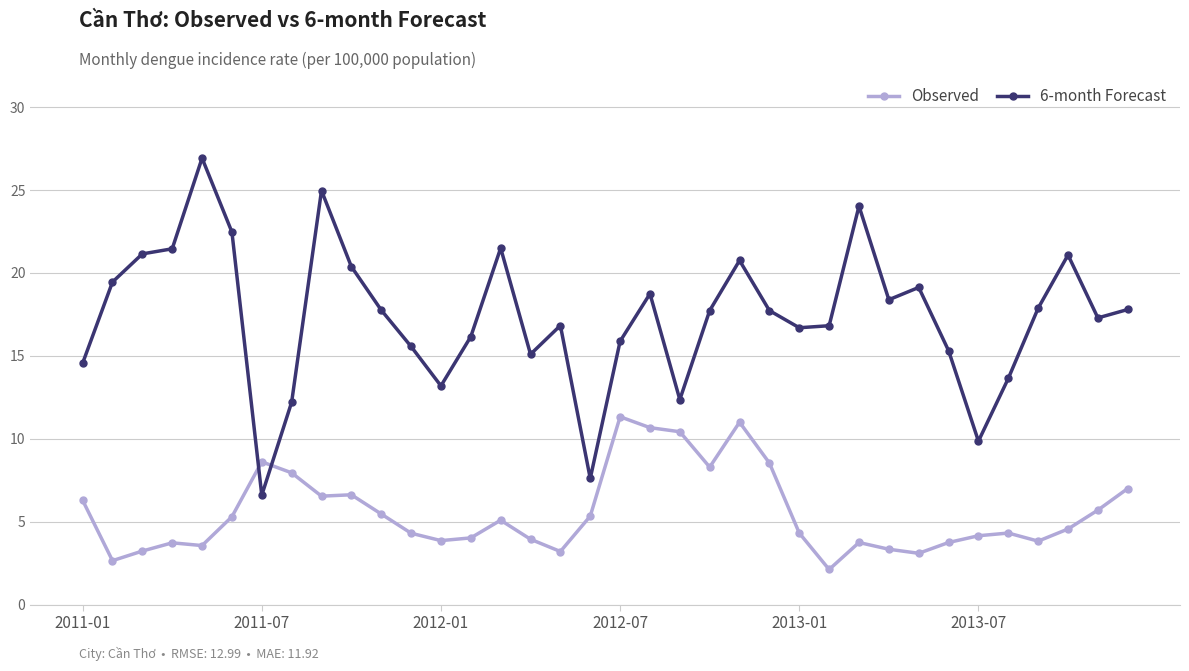

Which series ends up on top after the final intersection of Observed and 6-month Forecast?

6-month Forecast